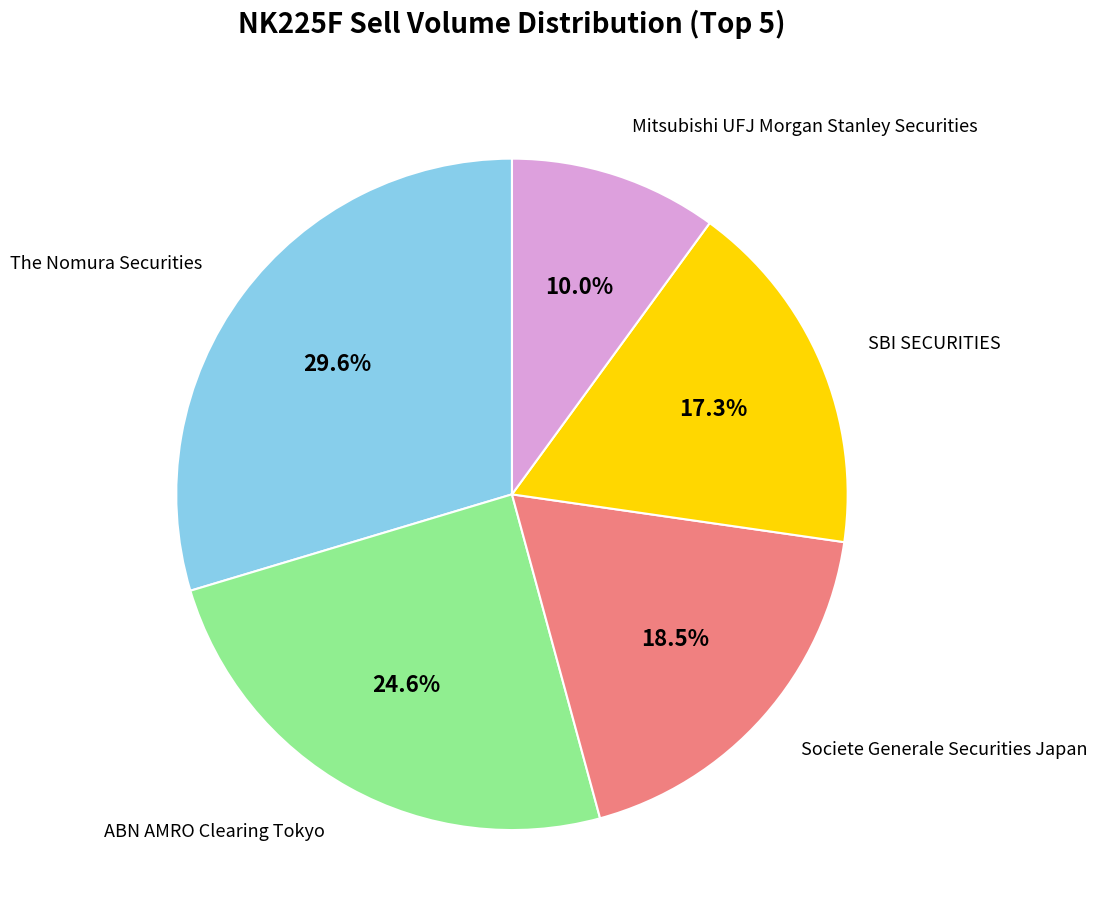

Is there a majority slice in this chart?

No